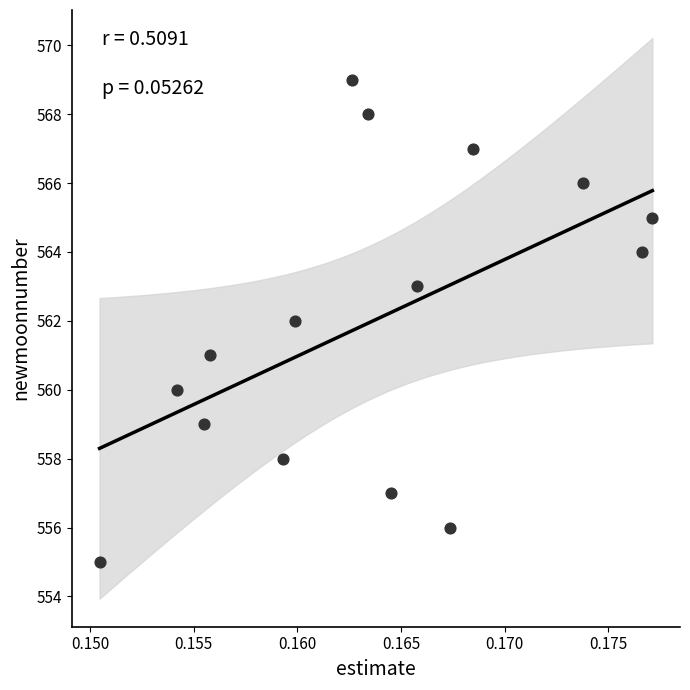

What is the range of Y values (max minus min)?

14